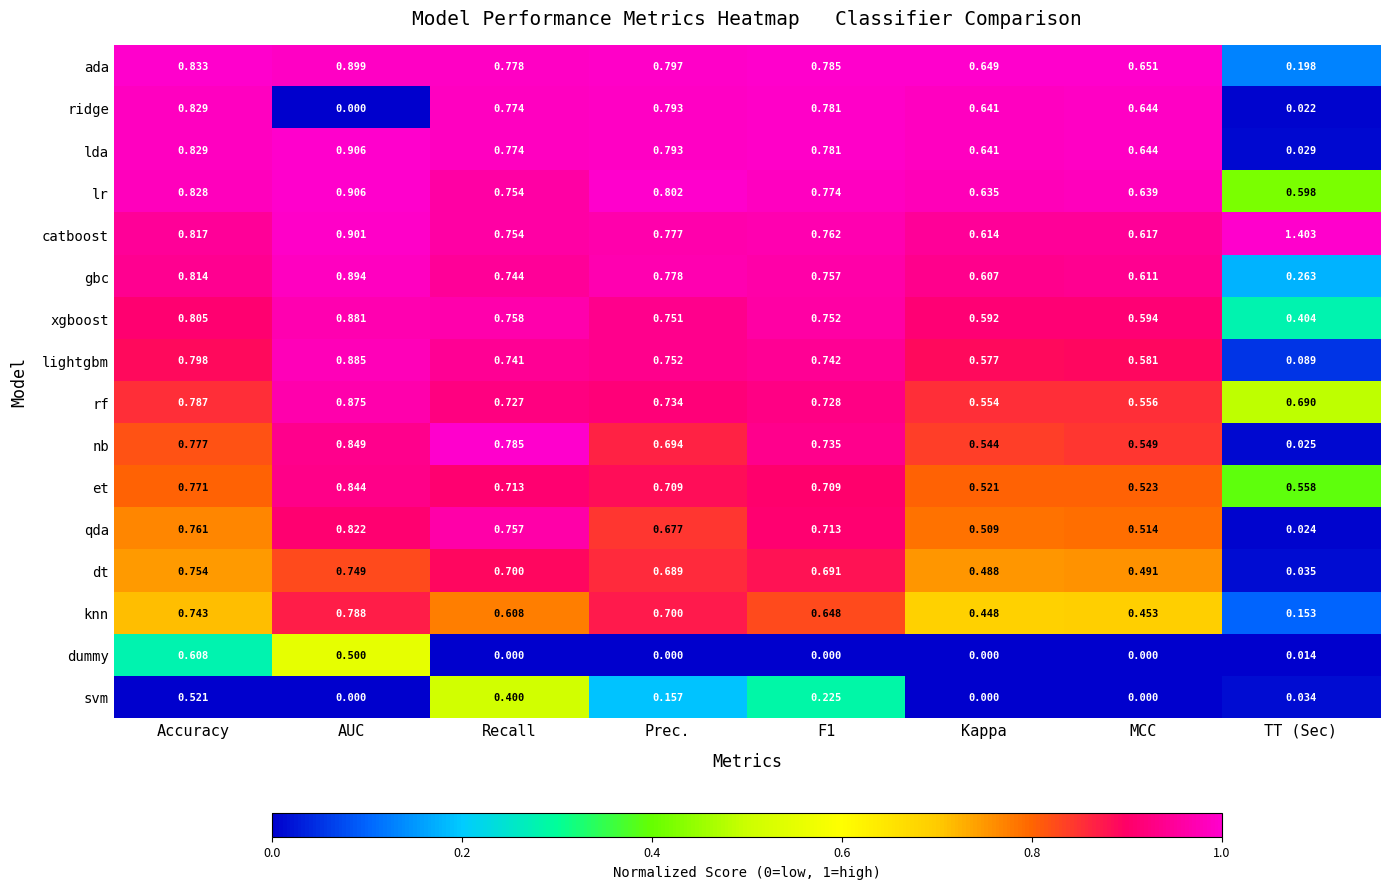

Which series has the largest total across all categories?

catboost